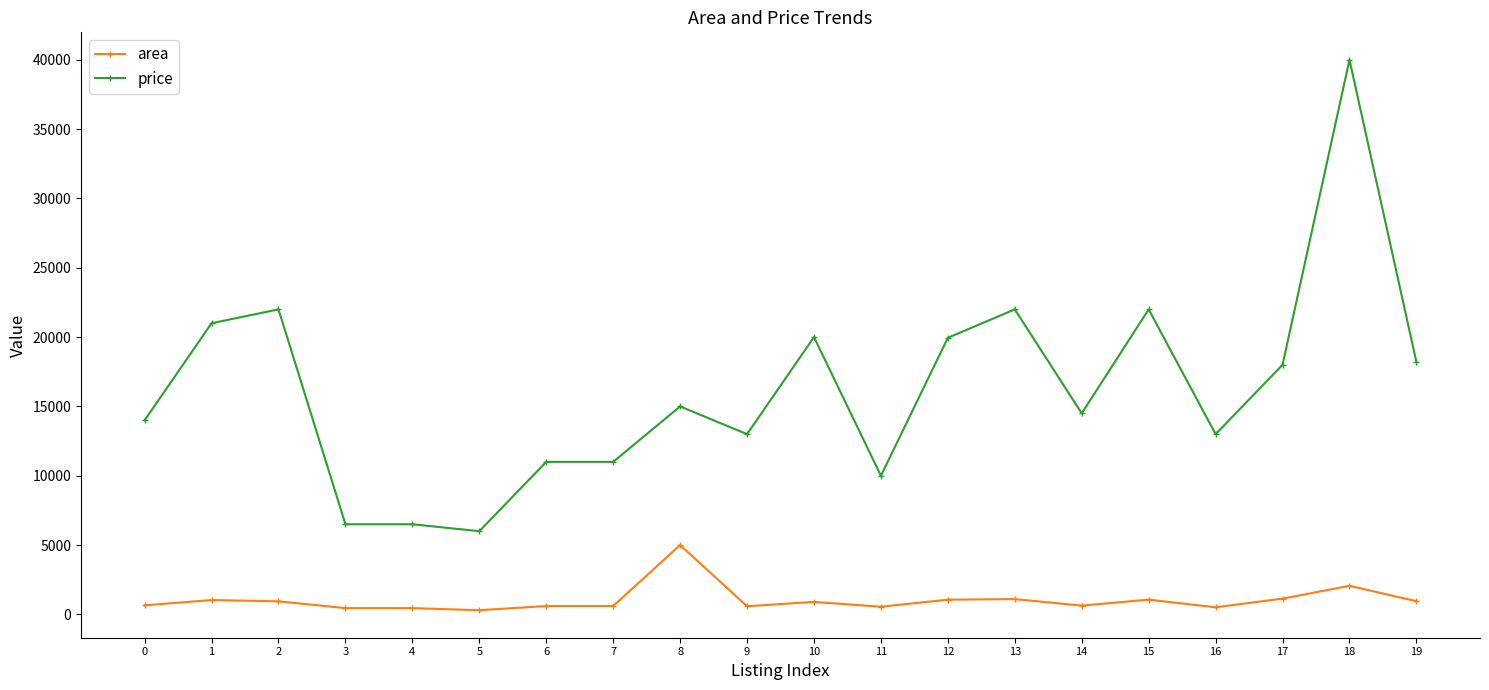

What is the greatest value displayed?

40000